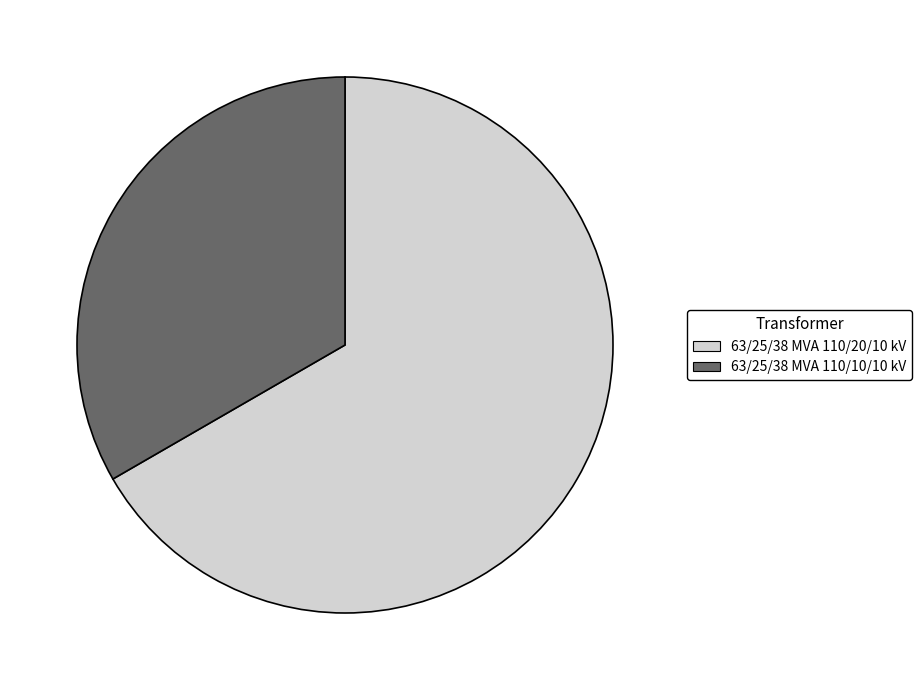

What is the smallest slice in the pie chart?

63/25/38 MVA 110/10/10 kV